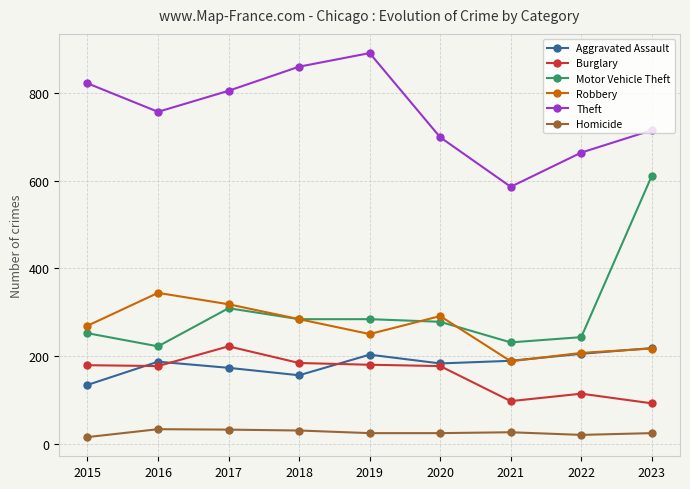

What is the maximum value for Homicide?

33